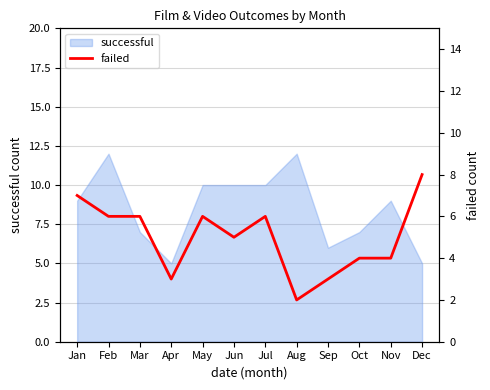

Is it true that successful equals 8 at Apr?

False